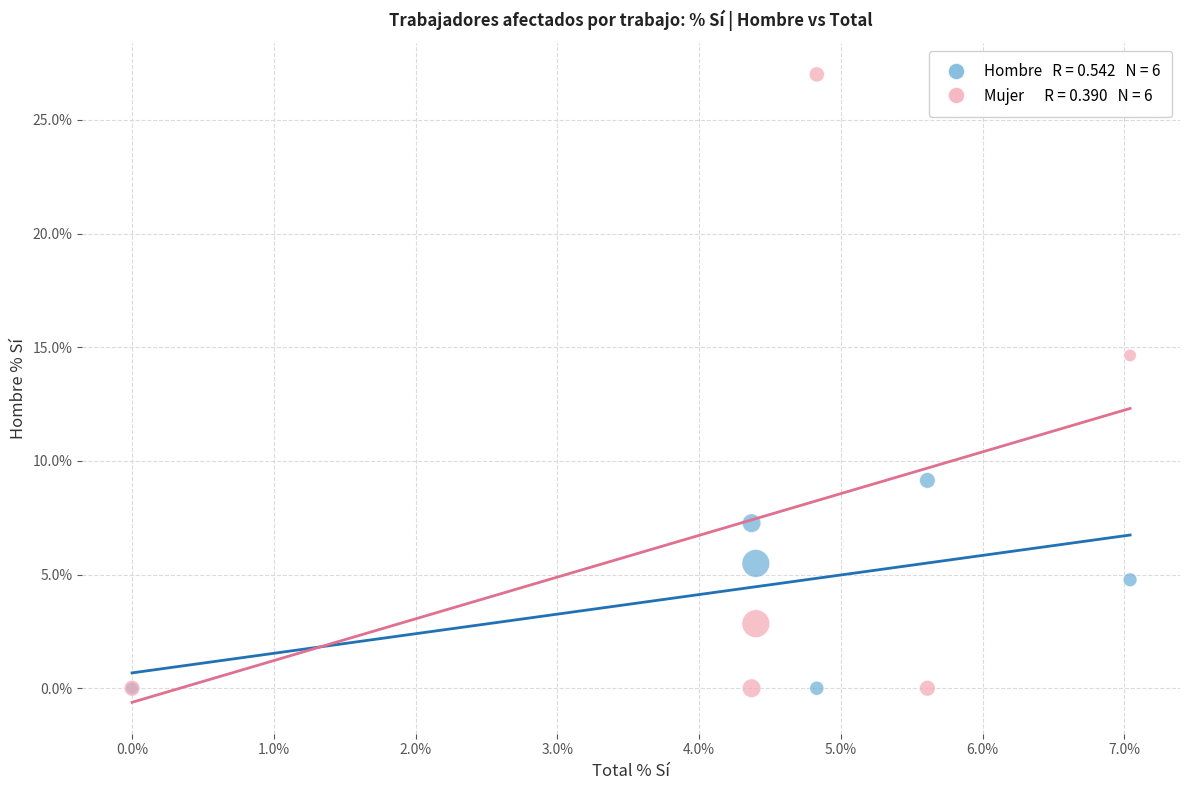

Across all series, what Y value is closest to 13?

14.6